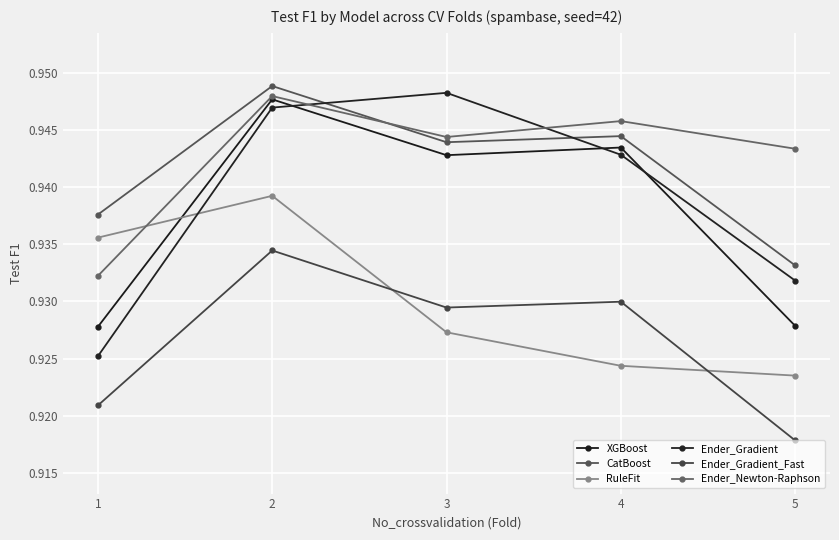

What is the value of the Ender_Newton-Raphson point at the 4th from the left?

0.9